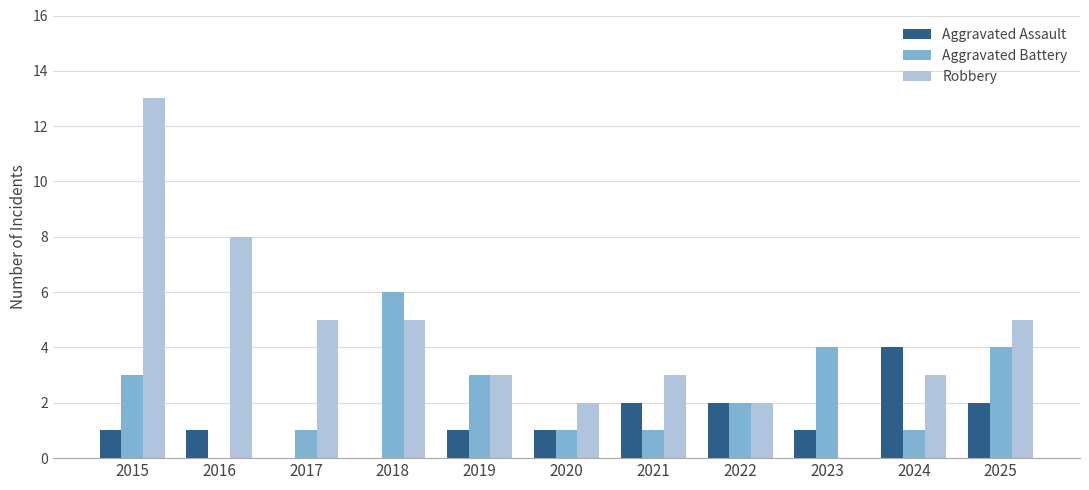

Which series changed the most between 2020 and 2024?

Aggravated Assault